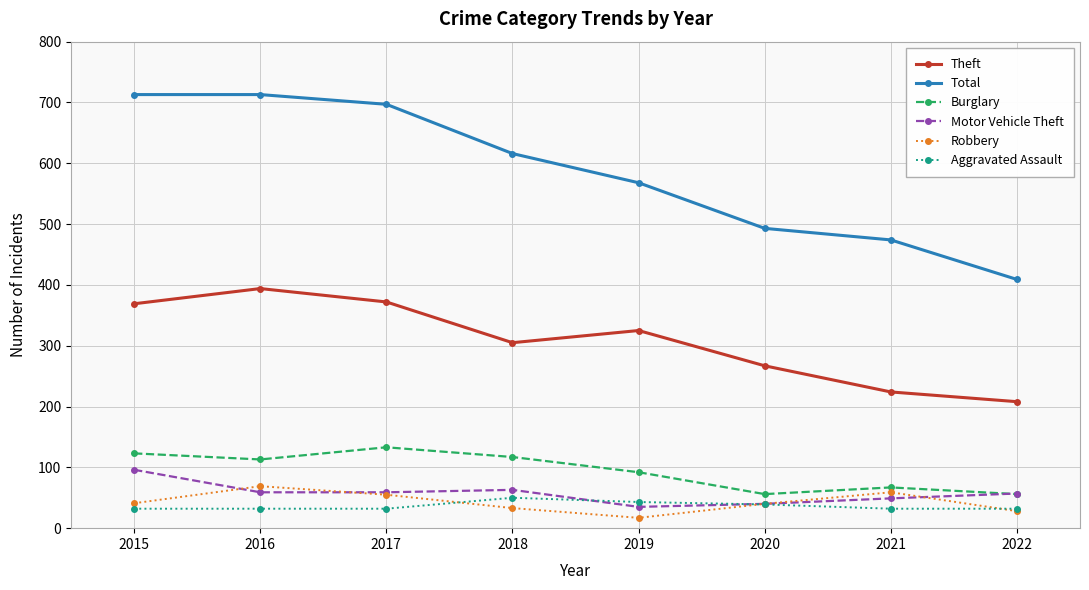

How many data points in Burglary are less than 113?

4